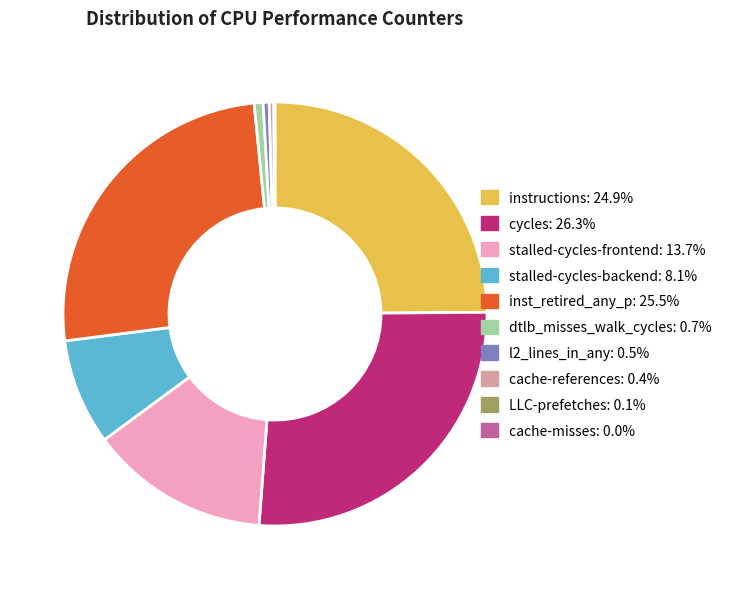

The cache-references slice represents 8% of the pie. True or false?

False